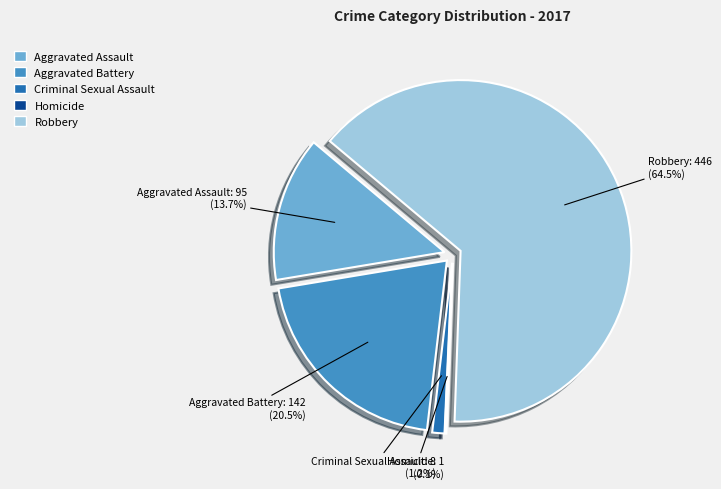

Count the number of slices in the pie.

5